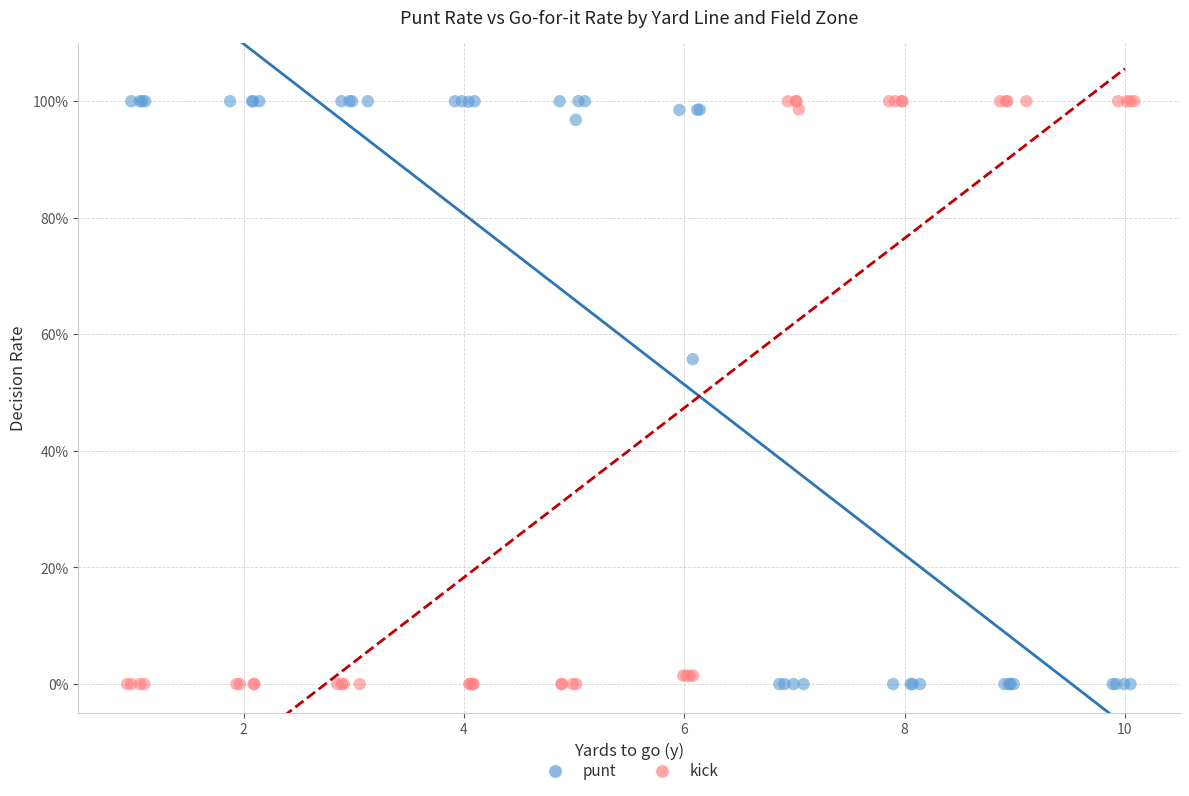

What are all the series names shown in the legend?

punt, kick